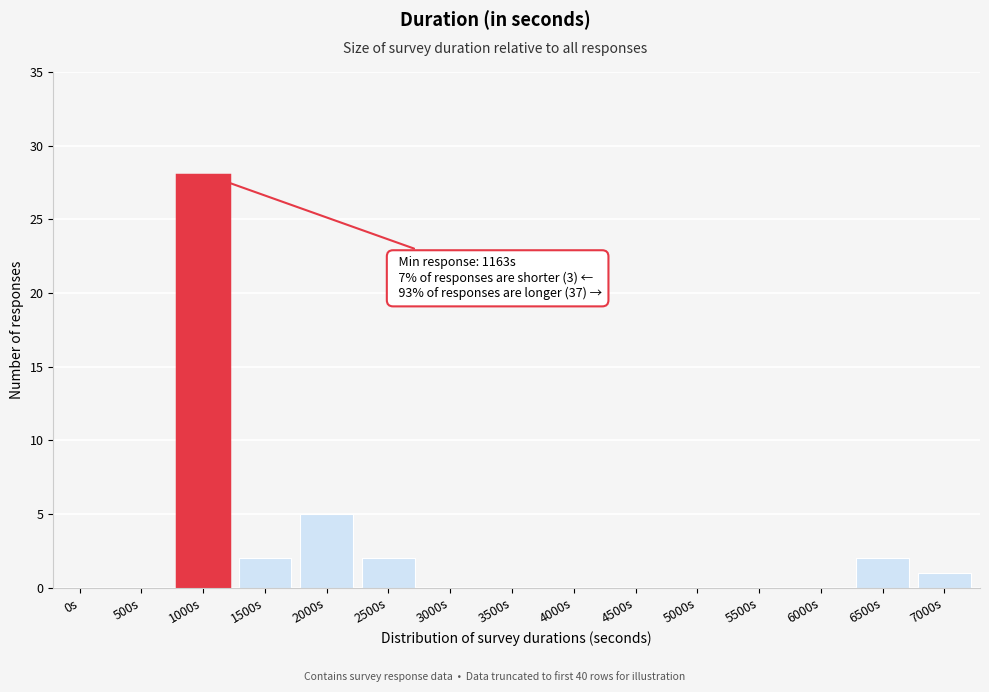

Reading right to left, what are all the values shown in this chart?

7000s=1	6500s=2	6000s=0	5500s=0	5000s=0	4500s=0	4000s=0	3500s=0	3000s=0	2500s=2	2000s=5	1500s=2	1000s=28	500s=0	0s=0